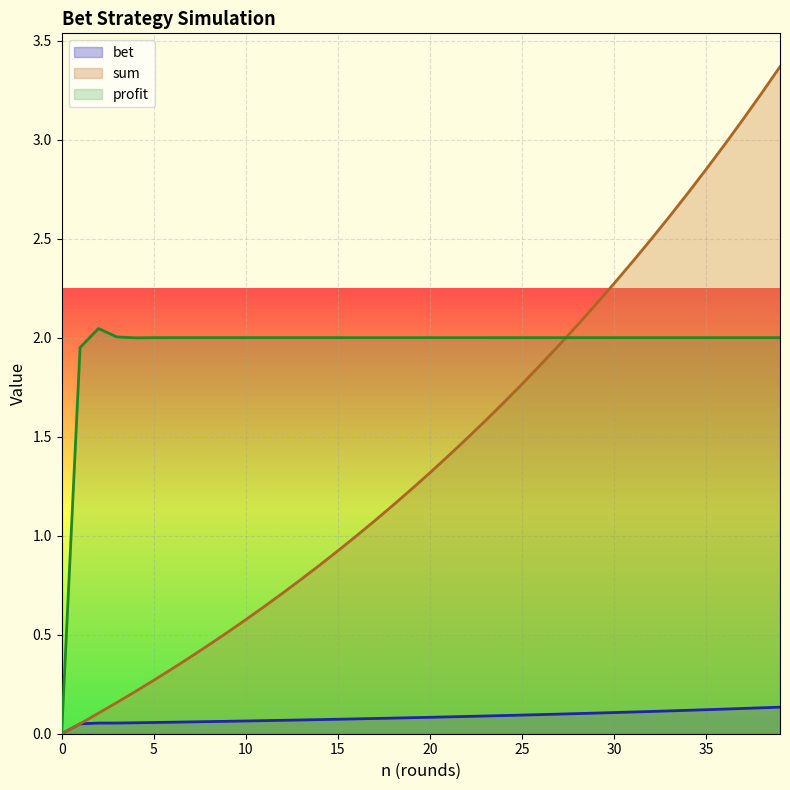

What is the spread (max minus min) of values at 6?

1.9